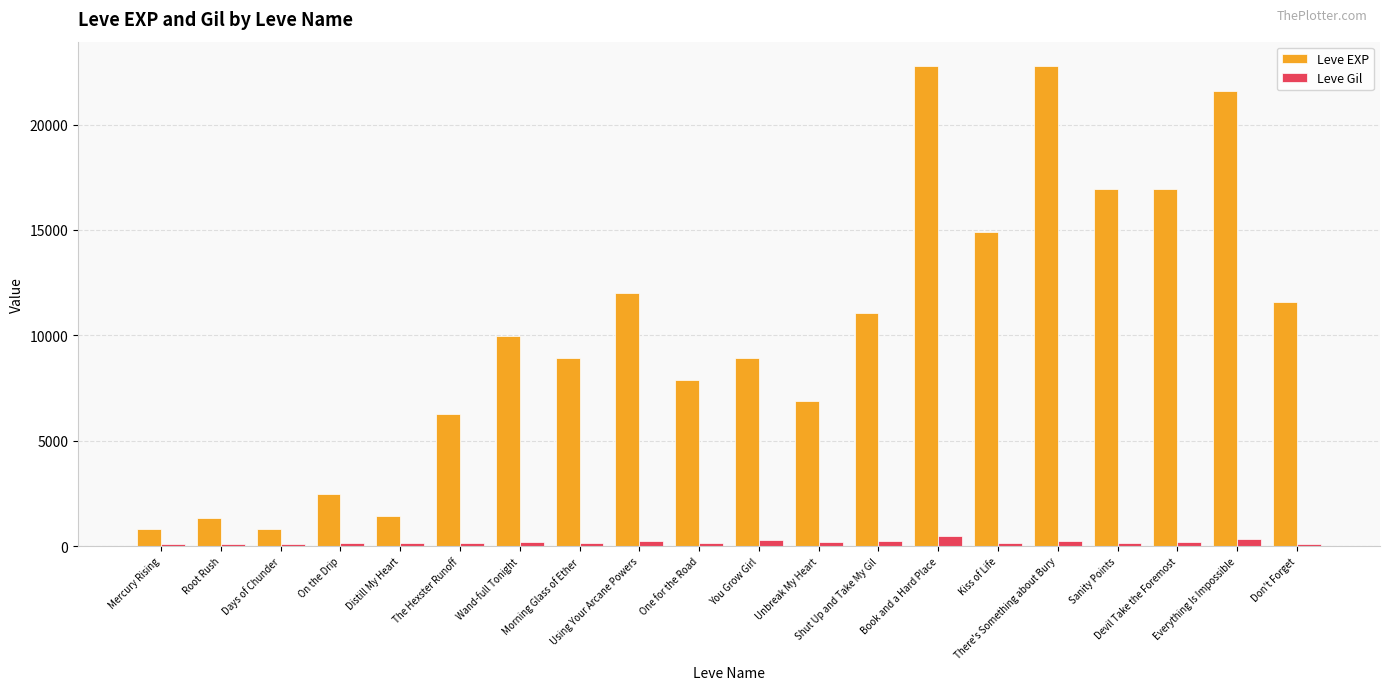

What are all the series names shown in the legend?

Leve EXP, Leve Gil